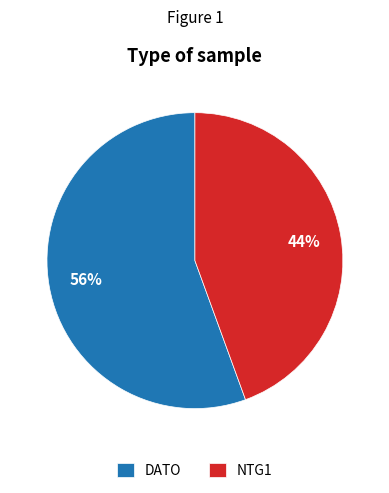

Rank the categories by value from highest to lowest.

DATO, NTG1